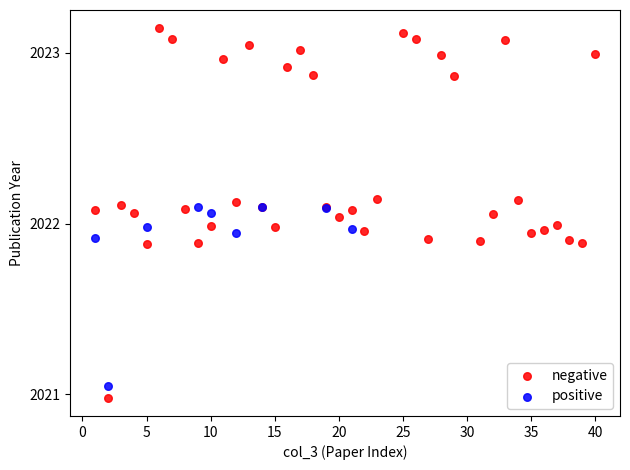

Which series reaches the maximum Y coordinate?

negative